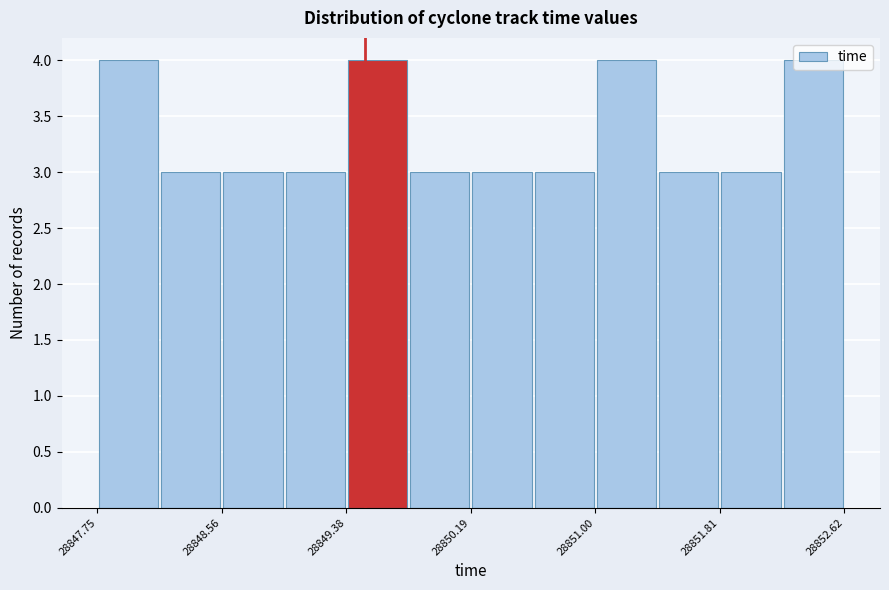

Reading left to right, list every bar in this chart as the range it spans on the x-axis followed by its height. Neither the bar edges nor the heights are printed on the chart, so give them approximately, as read against the axes.

28847.8 to 28848.2: 4
28848.2 to 28848.6: 3
28848.6 to 28849.0: 3
28849.0 to 28849.4: 3
28849.4 to 28849.8: 4
28849.8 to 28850.2: 3
28850.2 to 28850.6: 3
28850.6 to 28851.0: 3
28851.0 to 28851.4: 4
28851.4 to 28851.8: 3
28851.8 to 28852.2: 3
28852.2 to 28852.6: 4